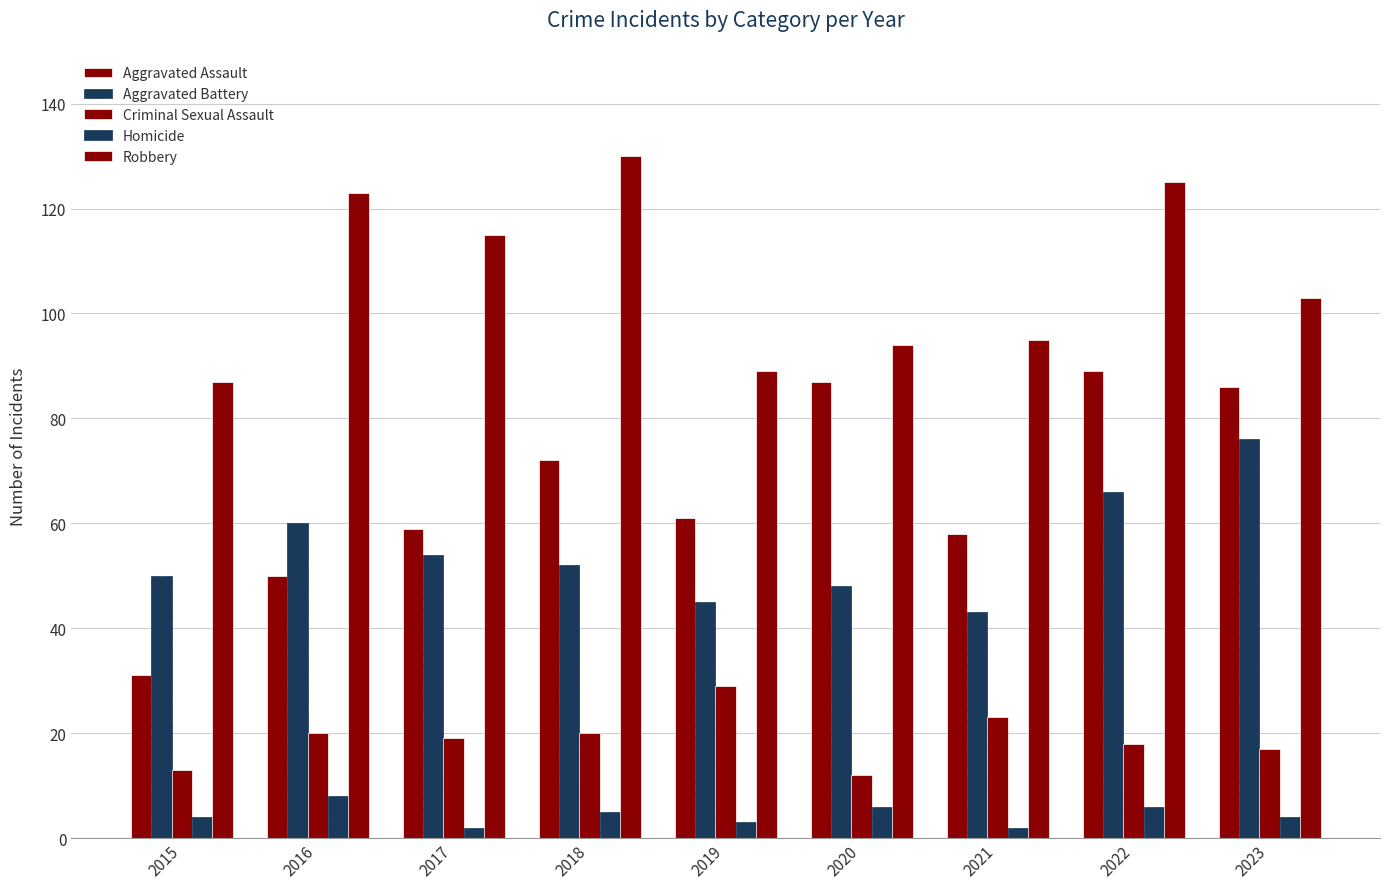

How many data points in Aggravated Battery are less than 52?

4